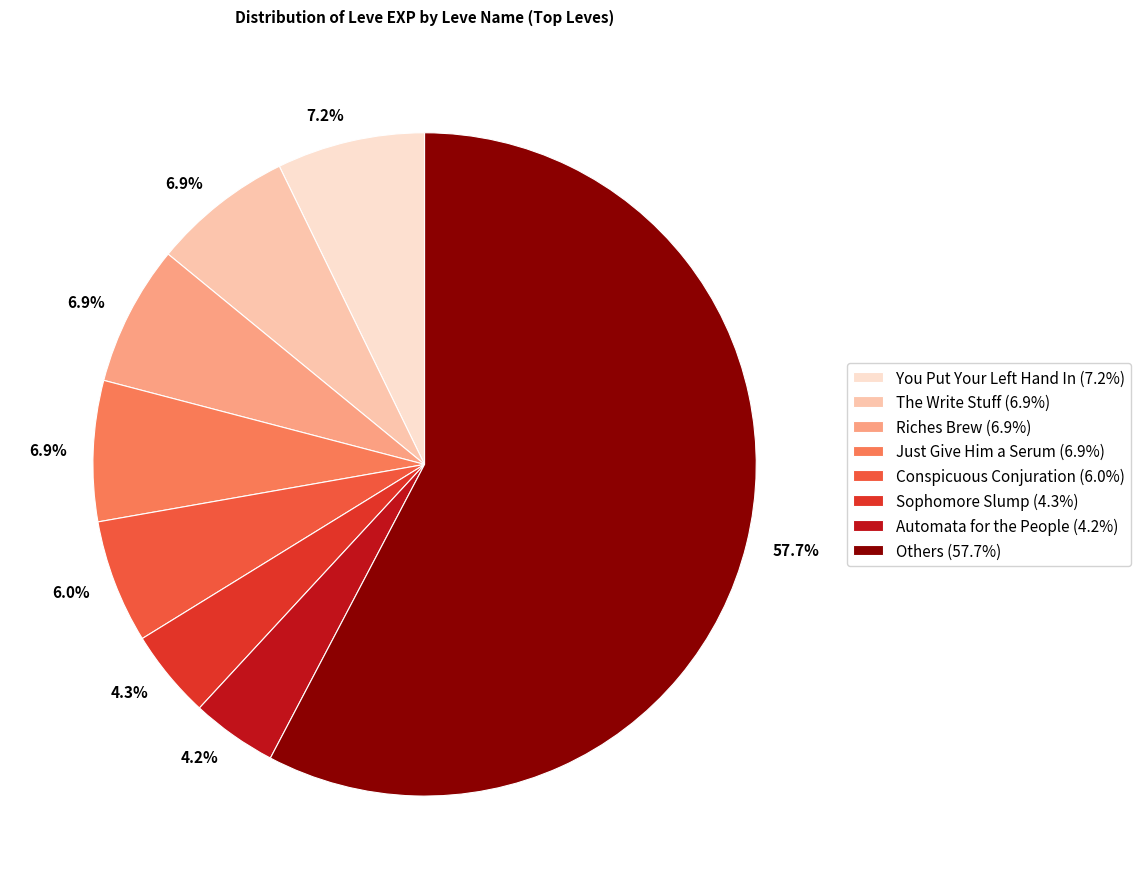

Approximately how many times larger is the value at The Write Stuff (6.9%) compared to Just Give Him a Serum (6.9%)?

1.0